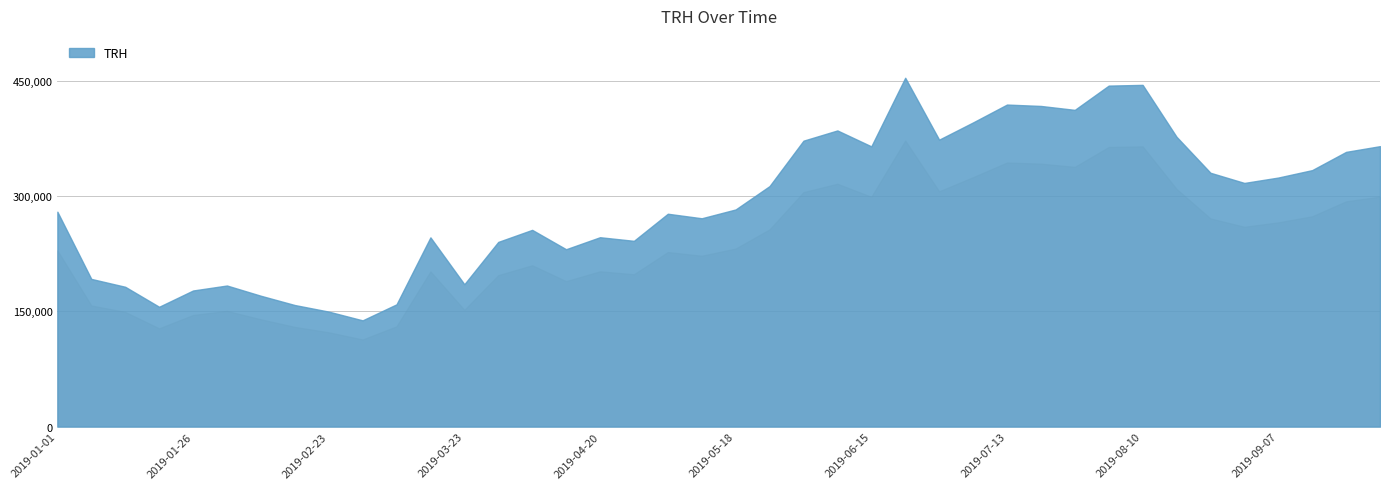

What value does the data have at 2019-09-28?

364833